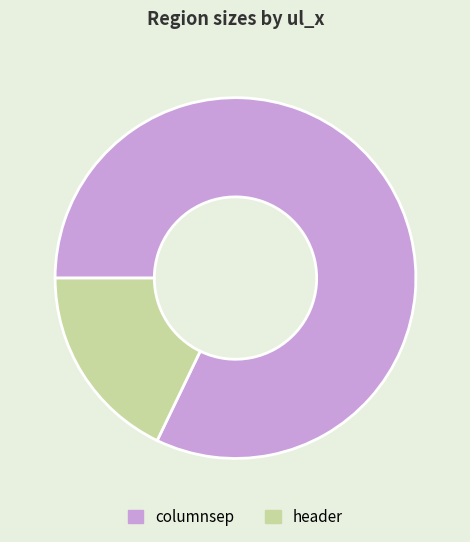

Which has a higher value, columnsep or header?

columnsep